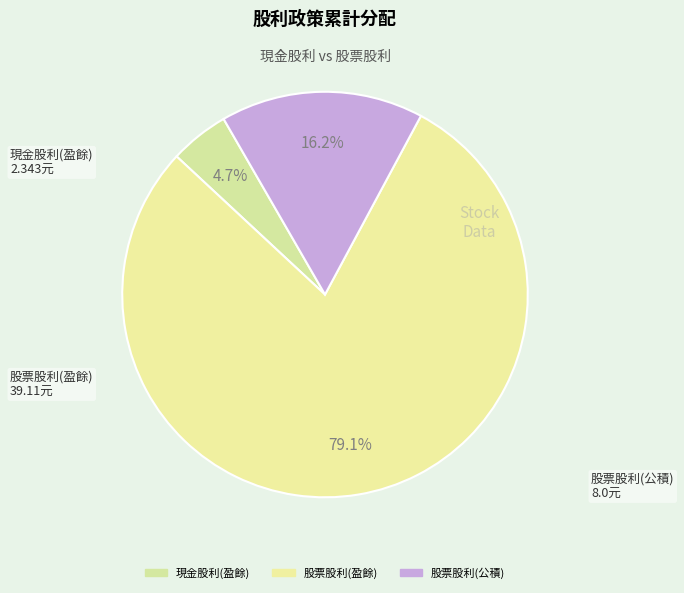

To the nearest percent, what percentage of the pie is 股票股利(公積)?

16%